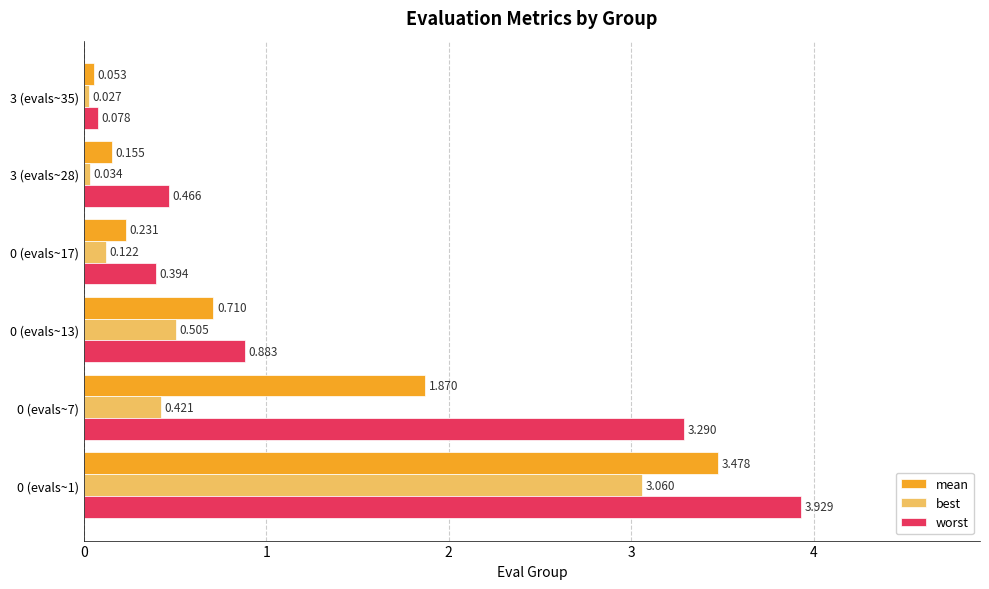

Rank the series at 0 (evals~7) from lowest to highest value.

best, mean, worst